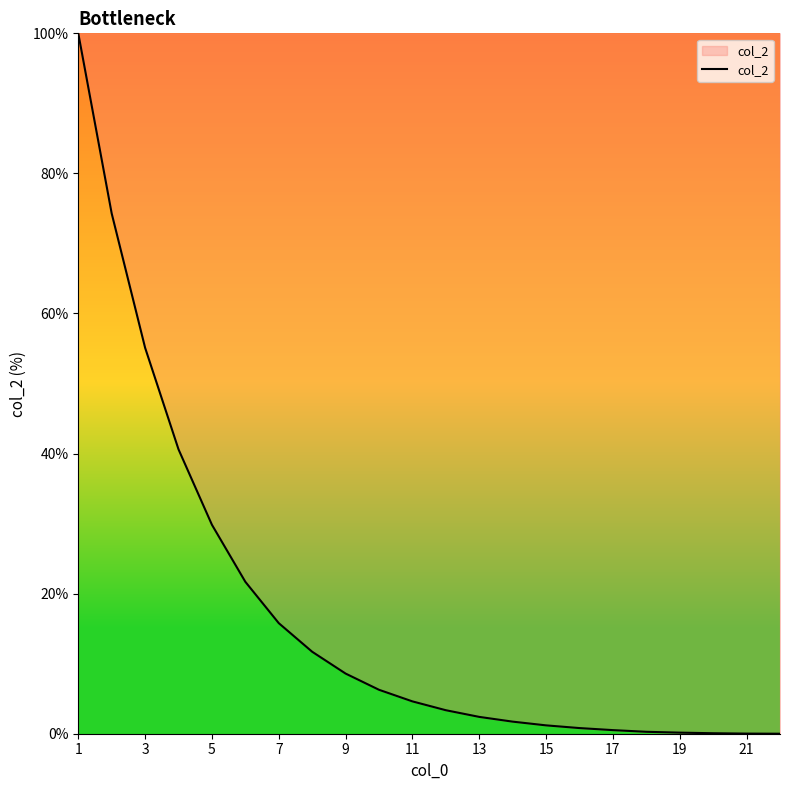

Does the chart display data point markers on the line(s)?

No